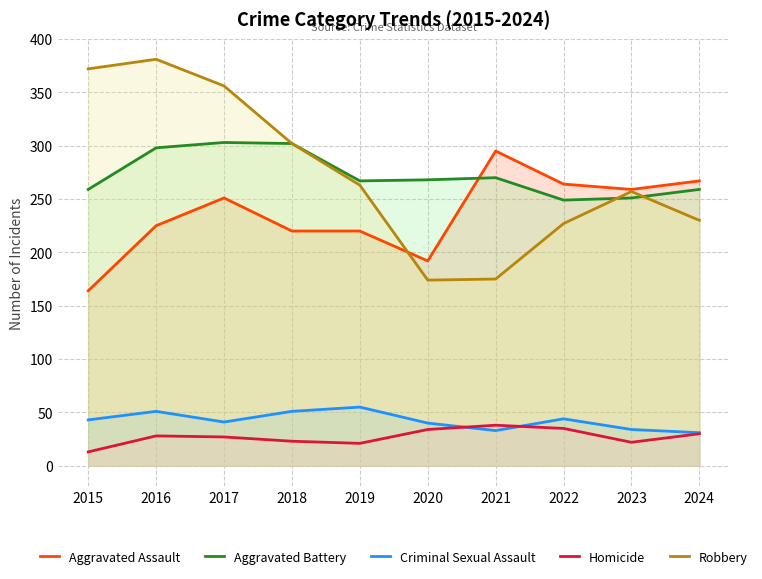

The Aggravated Assault series shows 220 at 2019. True or false?

True